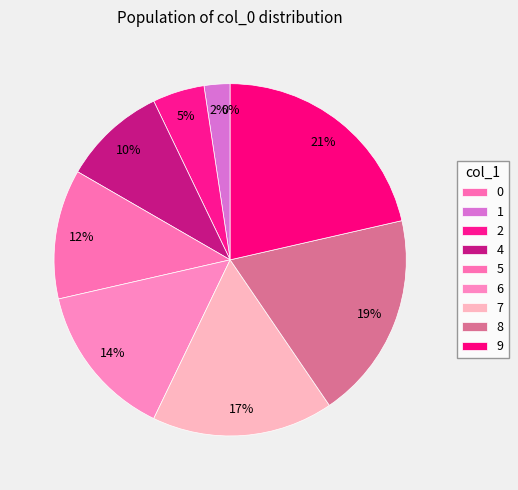

True or false: 0 accounts for 15% of the total.

False